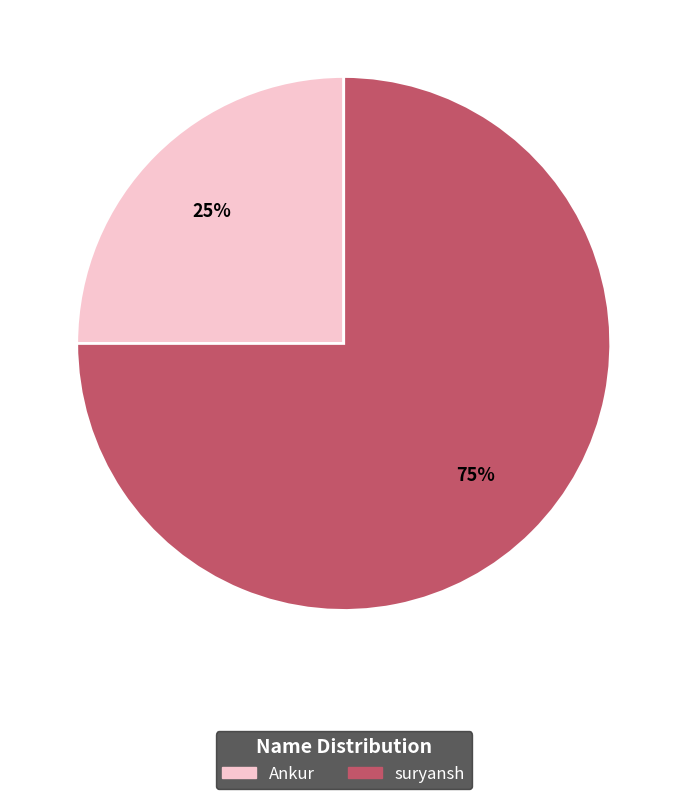

Which slice is the smallest?

Ankur